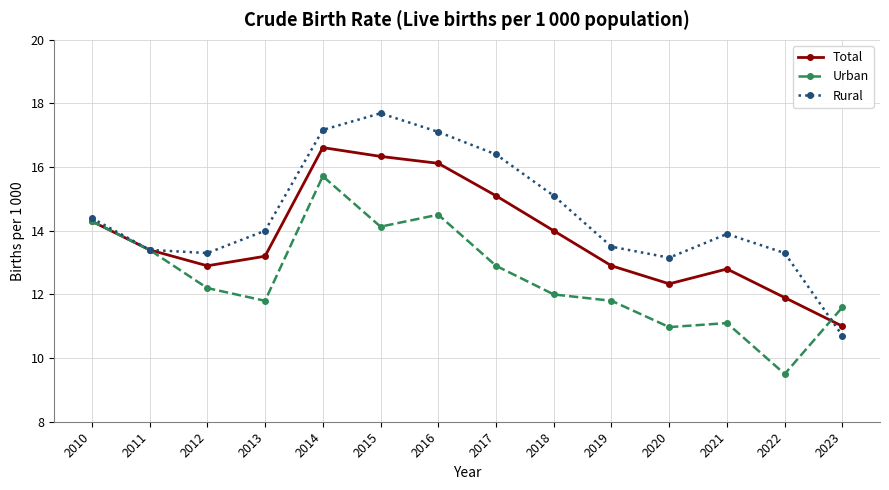

What is the difference between the highest and lowest values at 2021?

2.8